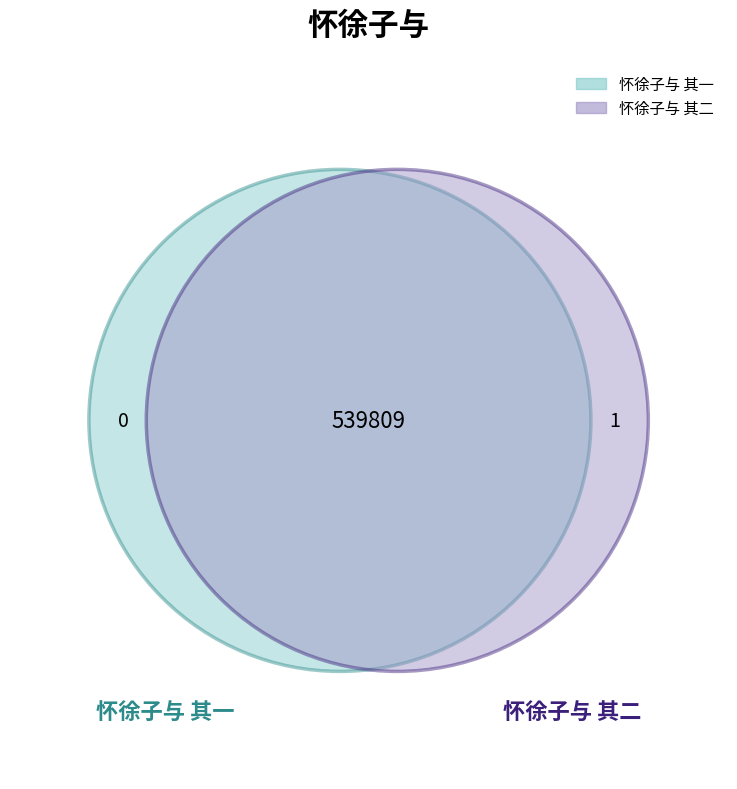

Combined, what portion of the pie is 怀徐子与 其二 and 怀徐子与 其一?

100.0%